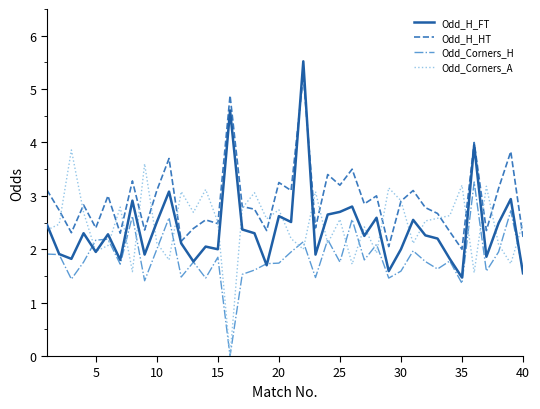

What is the highest value of the Odd_H_FT series?

5.5